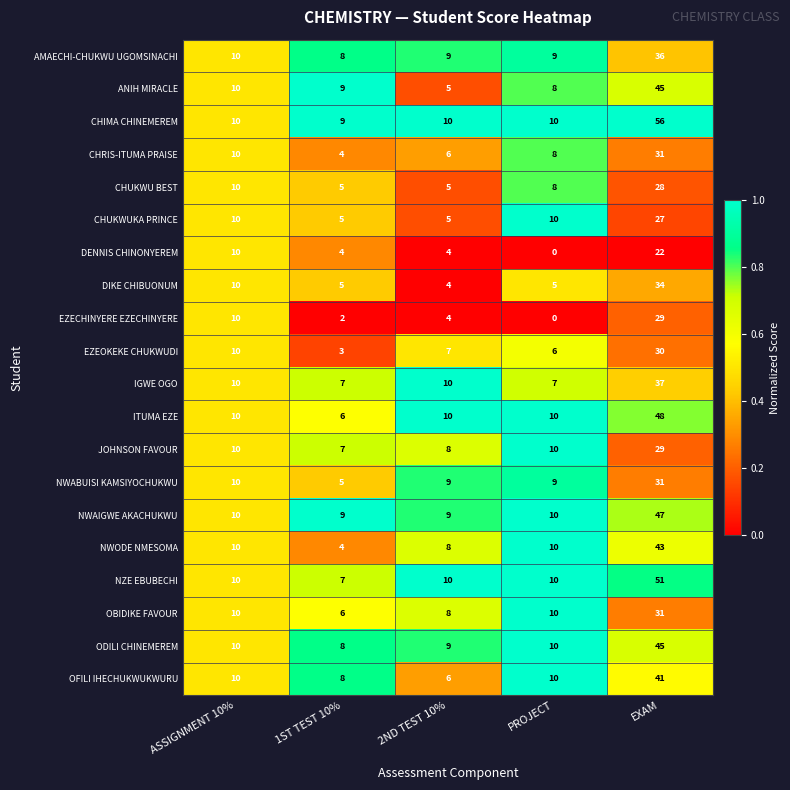

Where is AMAECHI-CHUKWU UGOMSINACHI nearest to the value 22?

ASSIGNMENT 10%